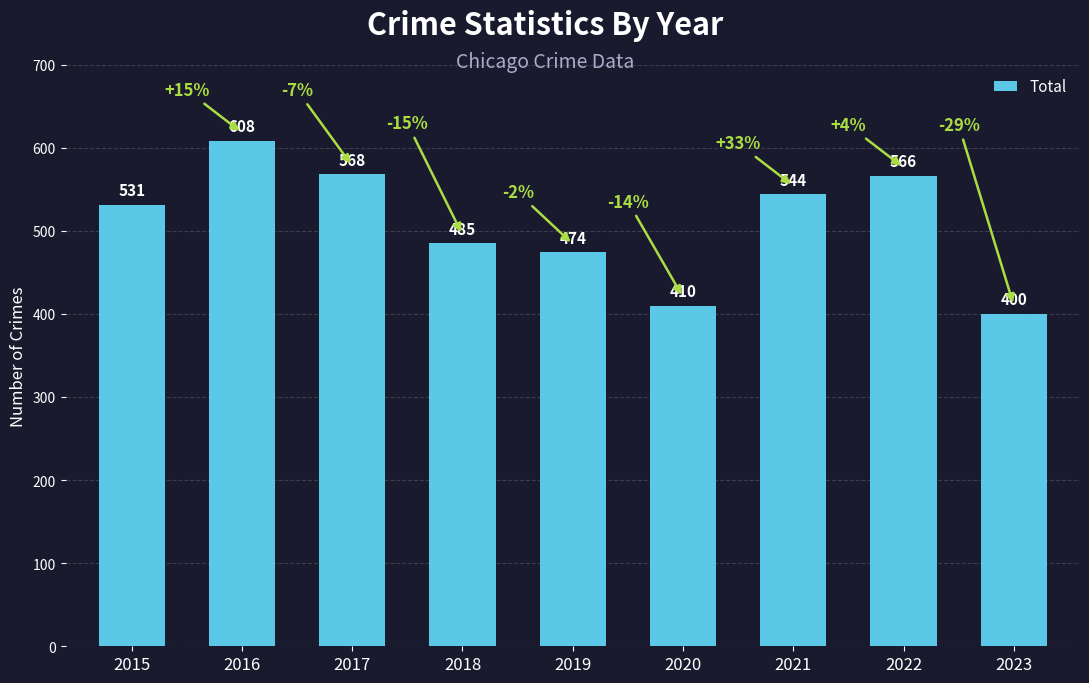

Which category has the highest value across all series?

2016